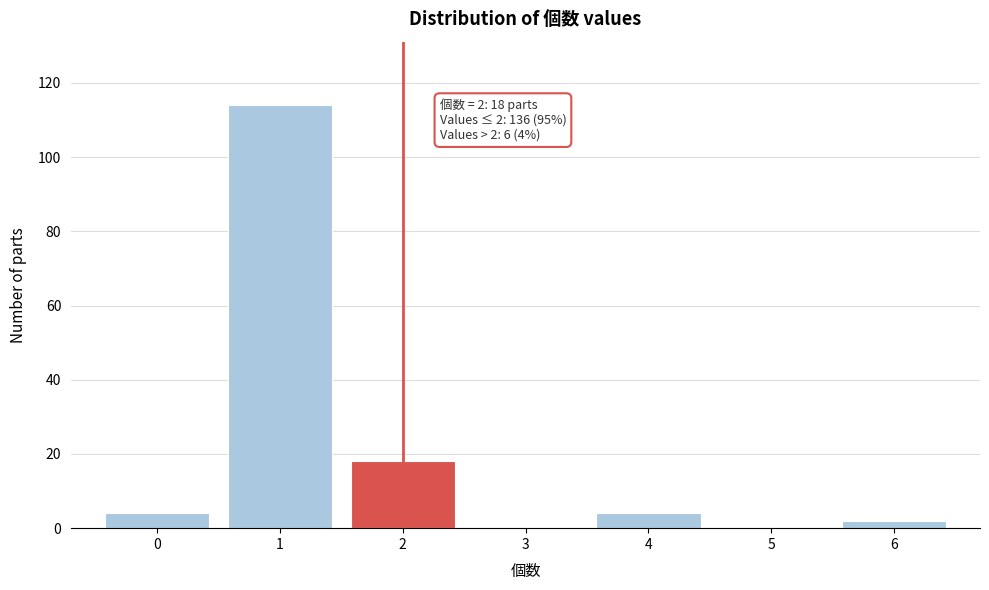

Over which range of the x-axis is the bar tallest?

0.5 to 1.5